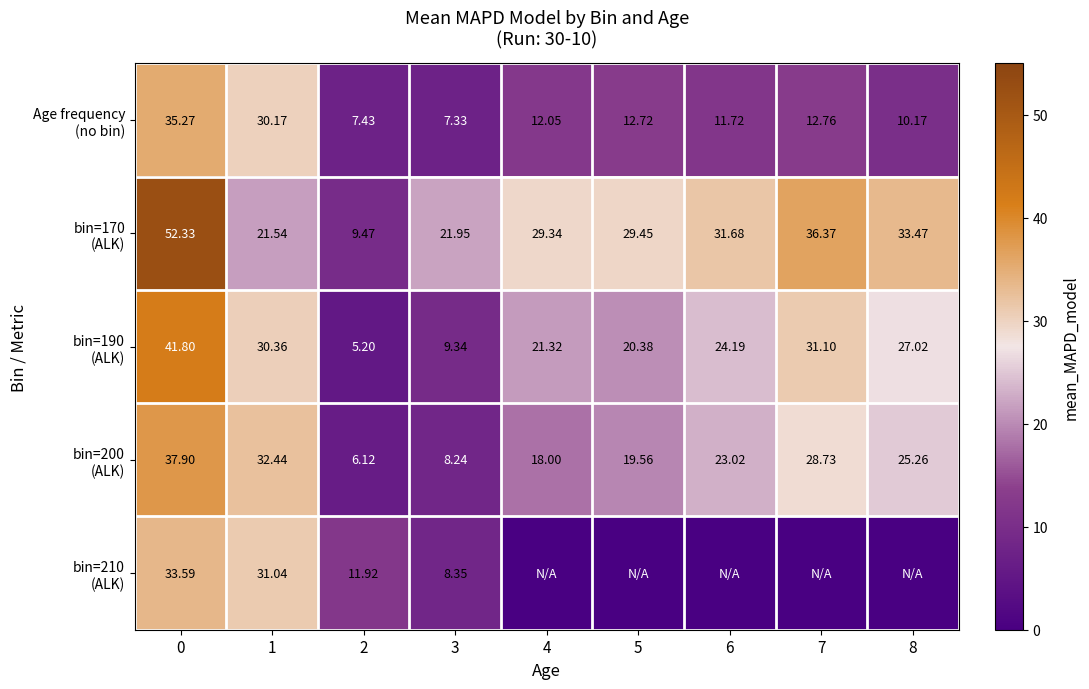

Which has a higher value, 6 or 4?

4